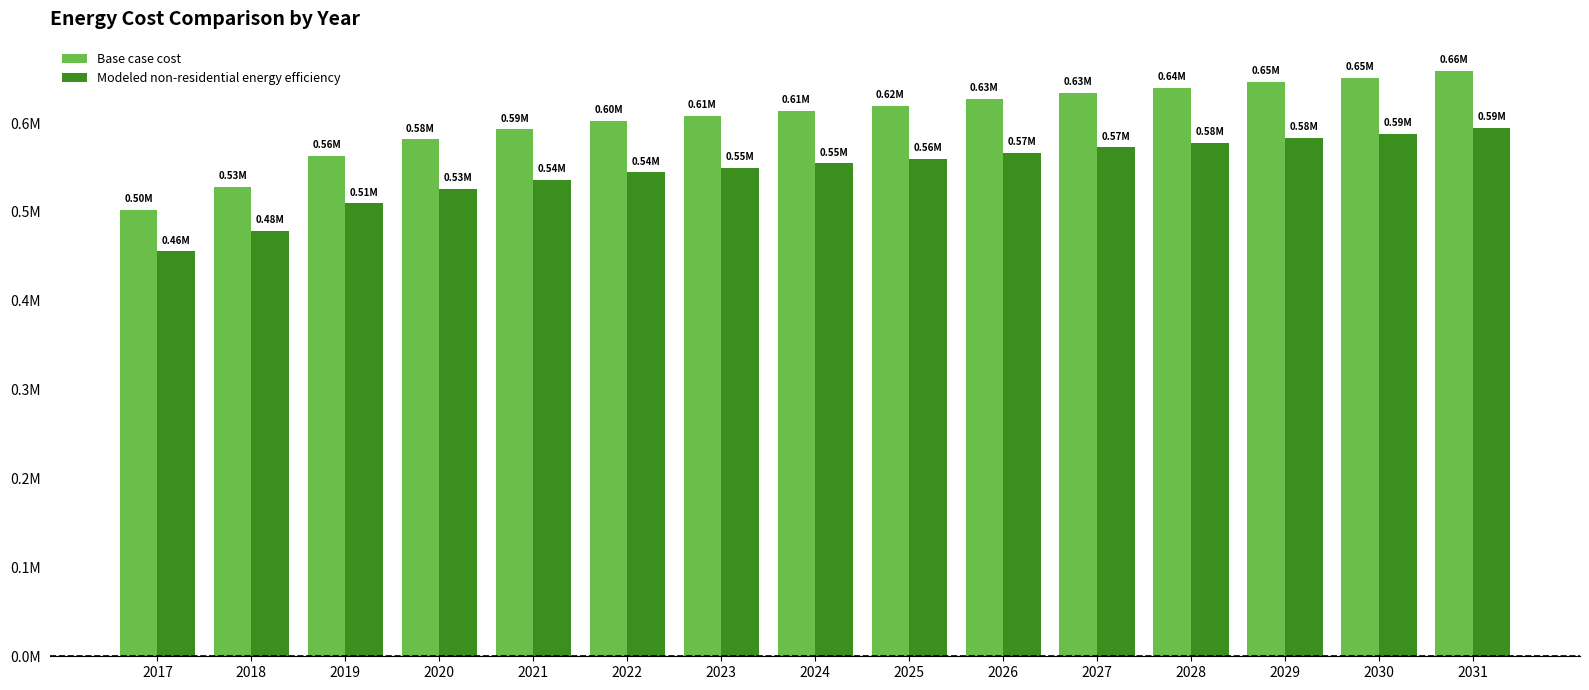

Where does the Base case cost series first go above 613982?

2024